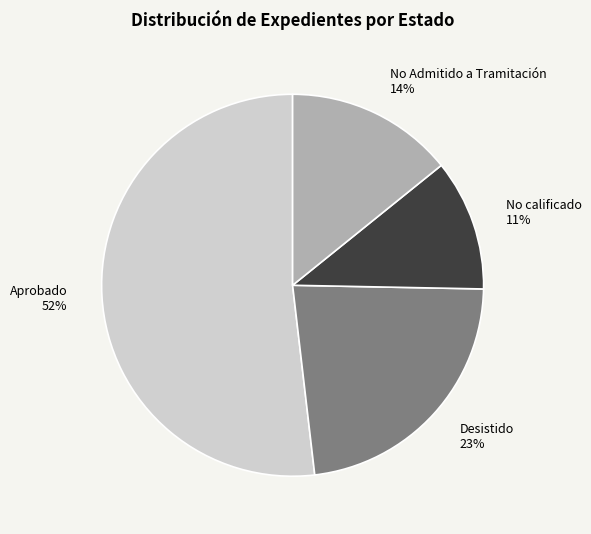

Is it true that Aprobado is 52% of the pie?

True